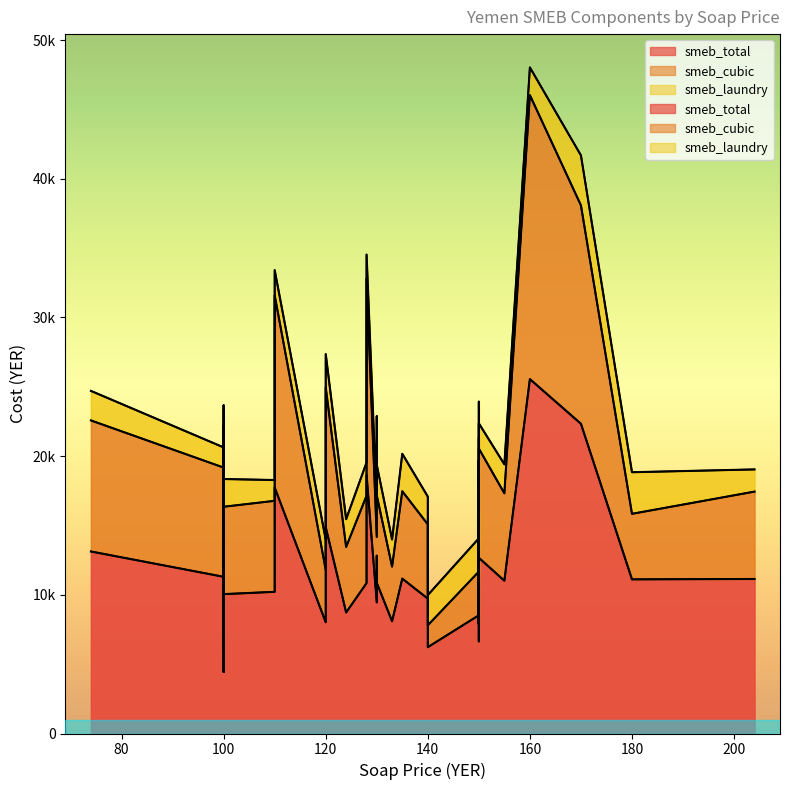

Rank the series by their maximum value, from lowest to highest.

smeb_laundry, smeb_cubic, smeb_total